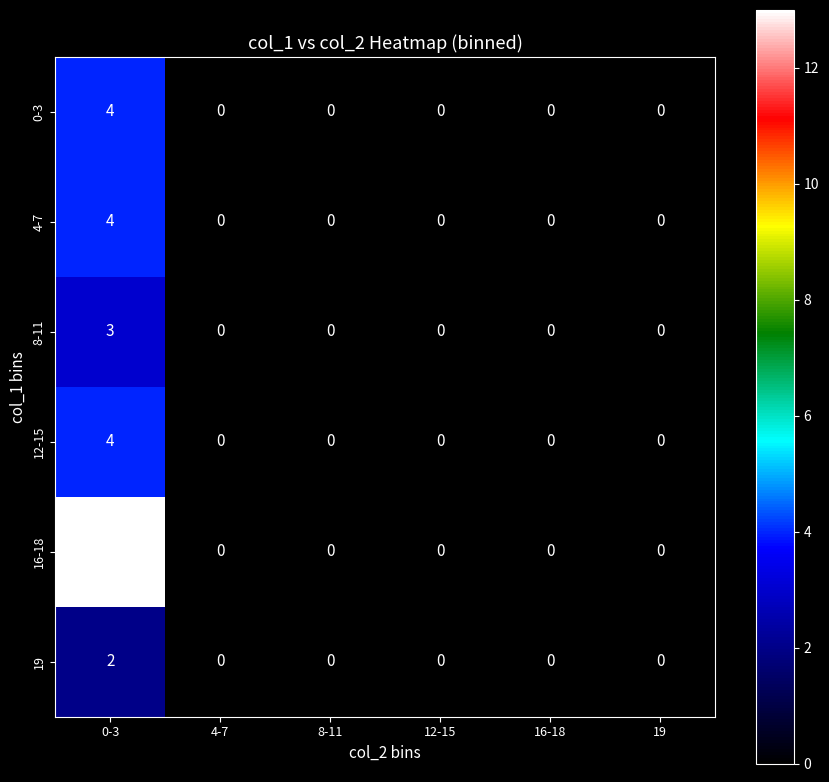

What is the sum of all 4-7 values?

4